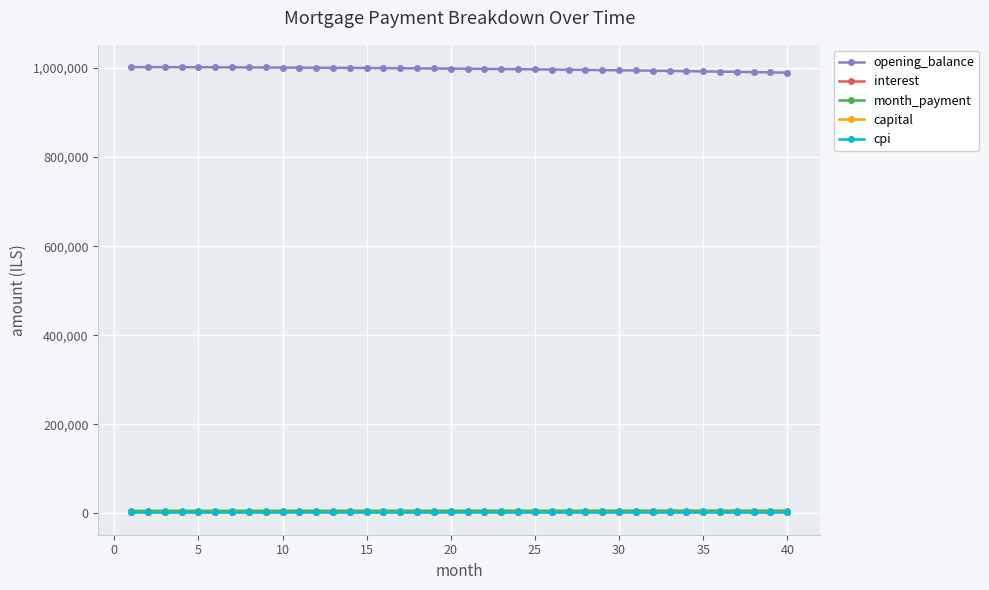

At how many categories does at least one series exceed 543704?

40